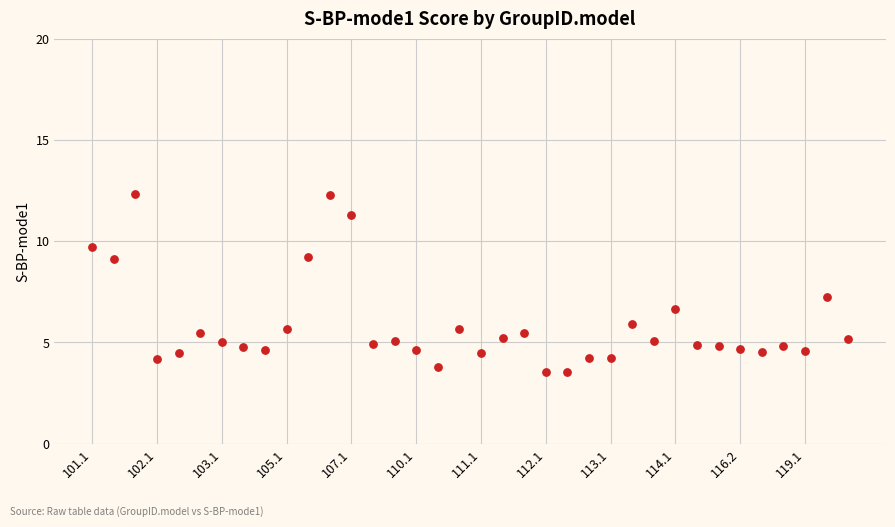

What is the range of Y values (max minus min)?

8.8